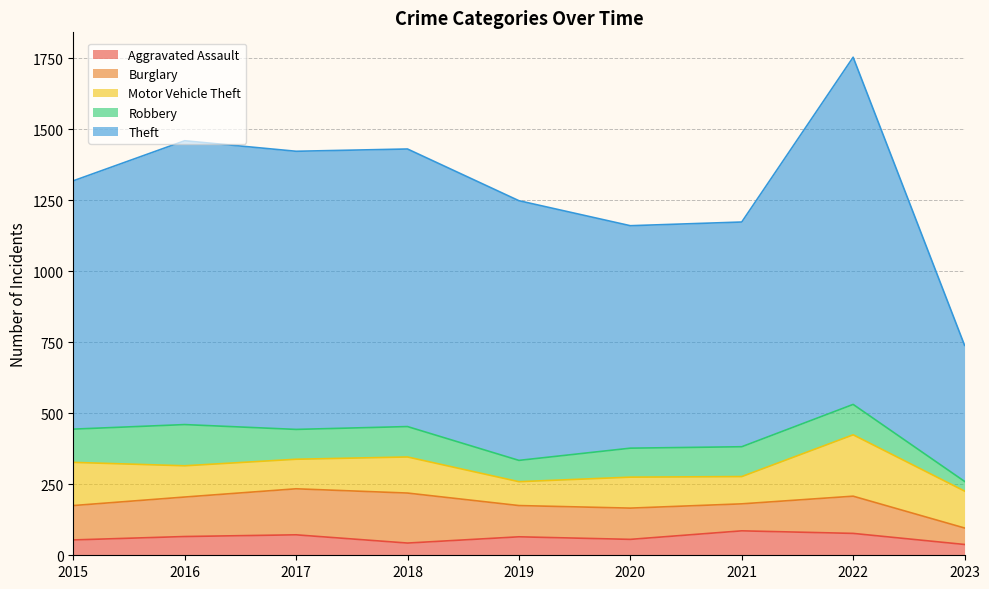

At which label does Robbery reach its minimum?

2023